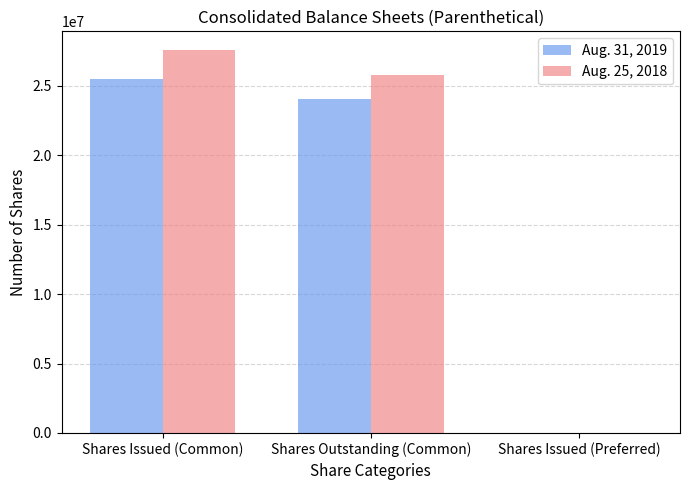

Reading left to right, transcribe all the data shown in this chart.

Aug. 31, 2019: Shares Issued (Common)=25445000	Shares Outstanding (Common)=24038000	Shares Issued (Preferred)=0
Aug. 25, 2018: Shares Issued (Common)=27530000	Shares Outstanding (Common)=25742000	Shares Issued (Preferred)=0